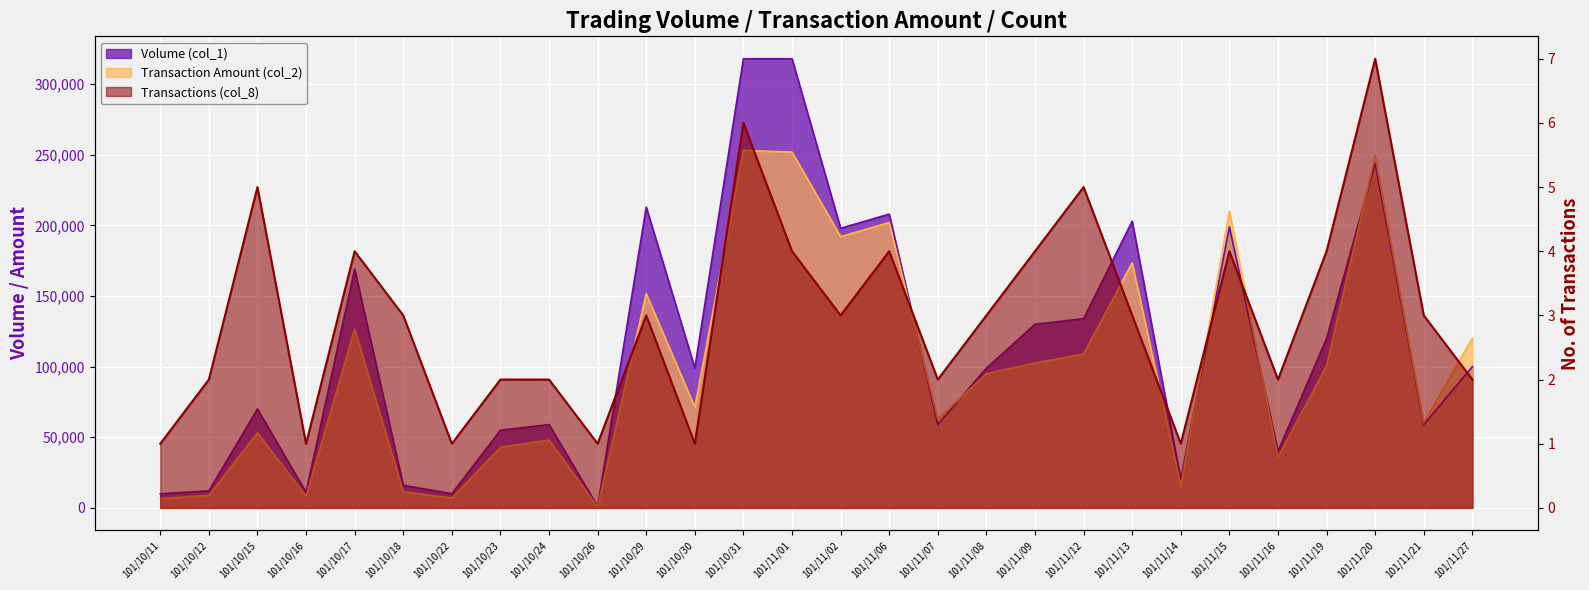

What are all the series names shown in the legend?

Volume (col_1), Transaction Amount (col_2), Transactions (col_8)